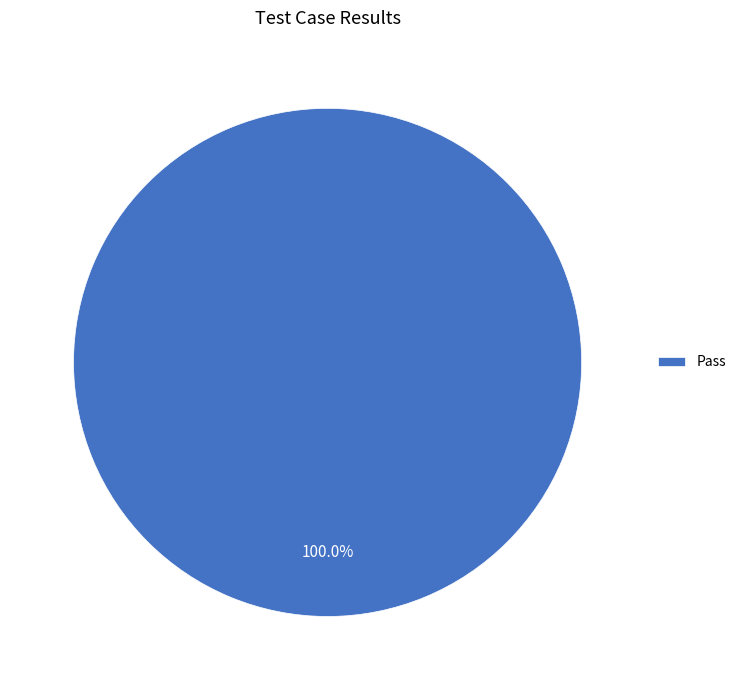

Rank the categories by value from highest to lowest.

Pass